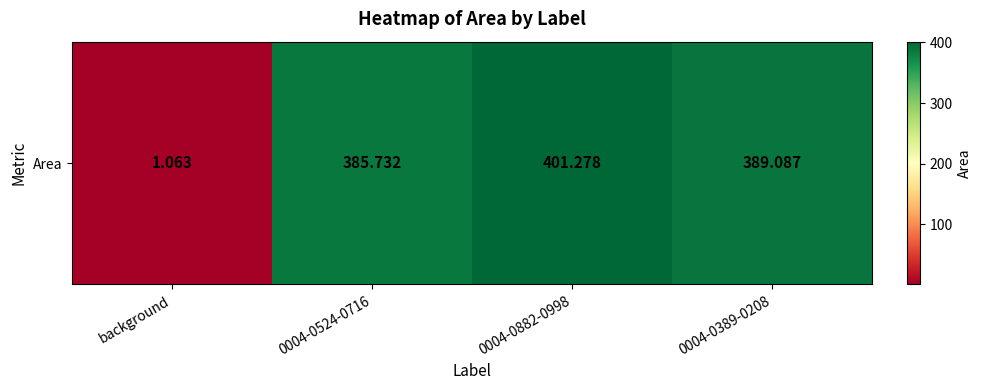

At which category does the chart reach its minimum across all series?

background